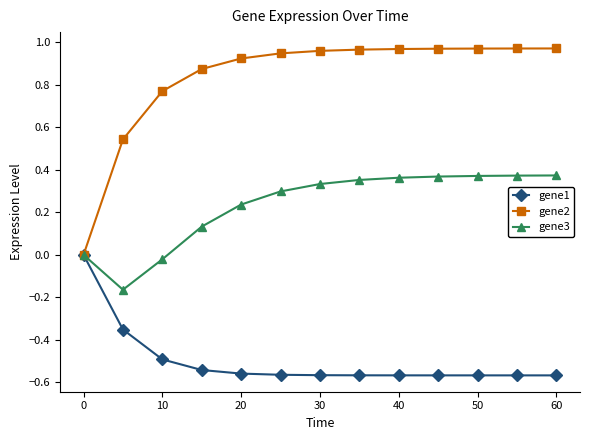

List the series in order of their peak value, lowest first.

gene1, gene3, gene2